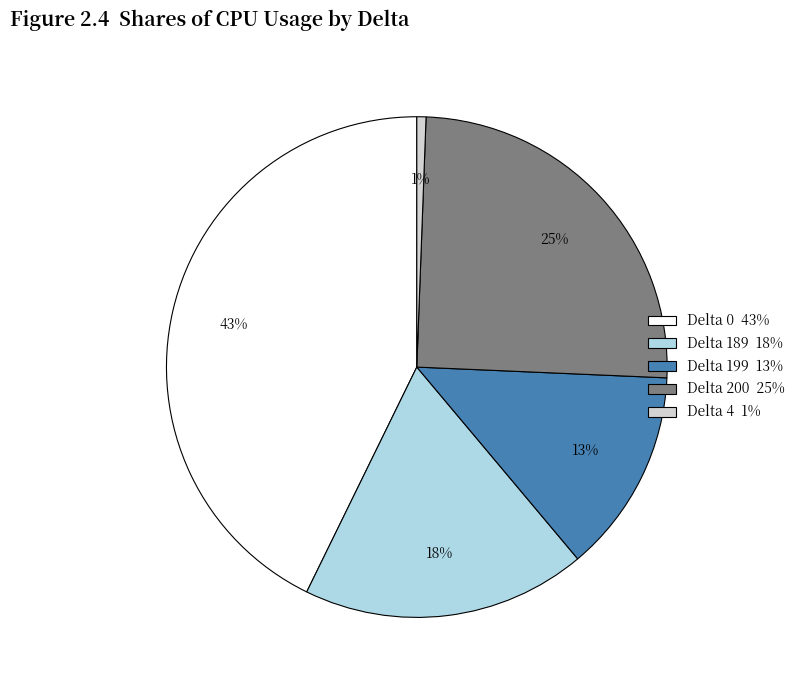

Count the number of slices in the pie.

5